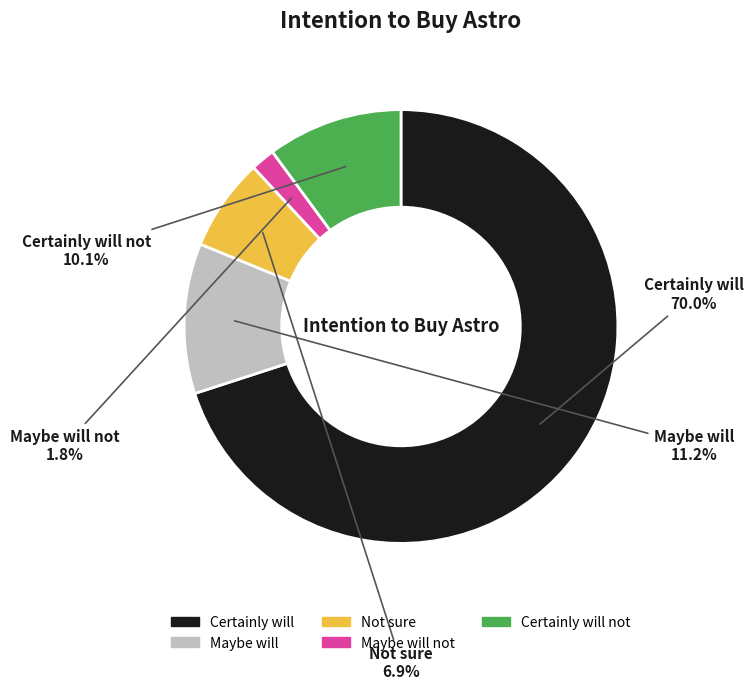

To the nearest percent, what is the difference between the largest and smallest slice percentages?

68%